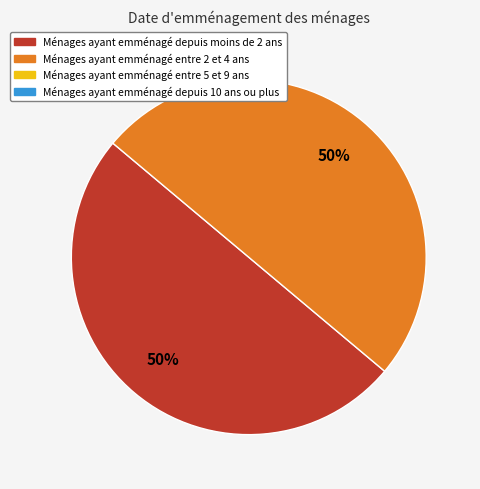

To the nearest percent, what is the average slice percentage?

50%